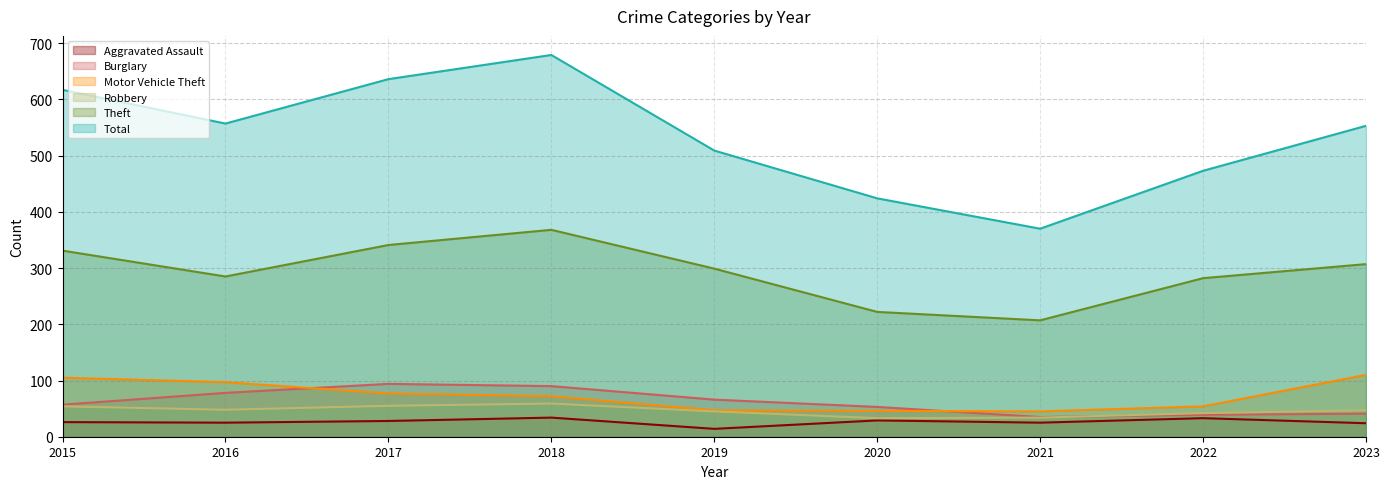

True or false: Theft and Aggravated Assault intersect in this chart.

False